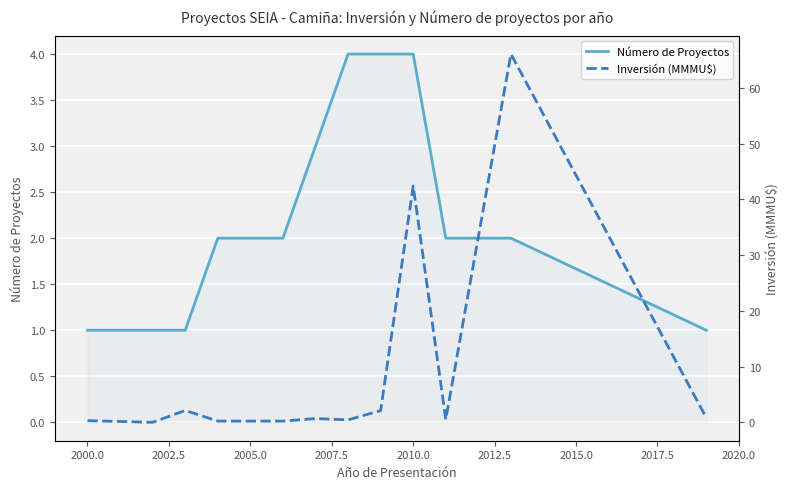

Between 2002.5 and 2010.0, which series saw the biggest shift?

Número de Proyectos